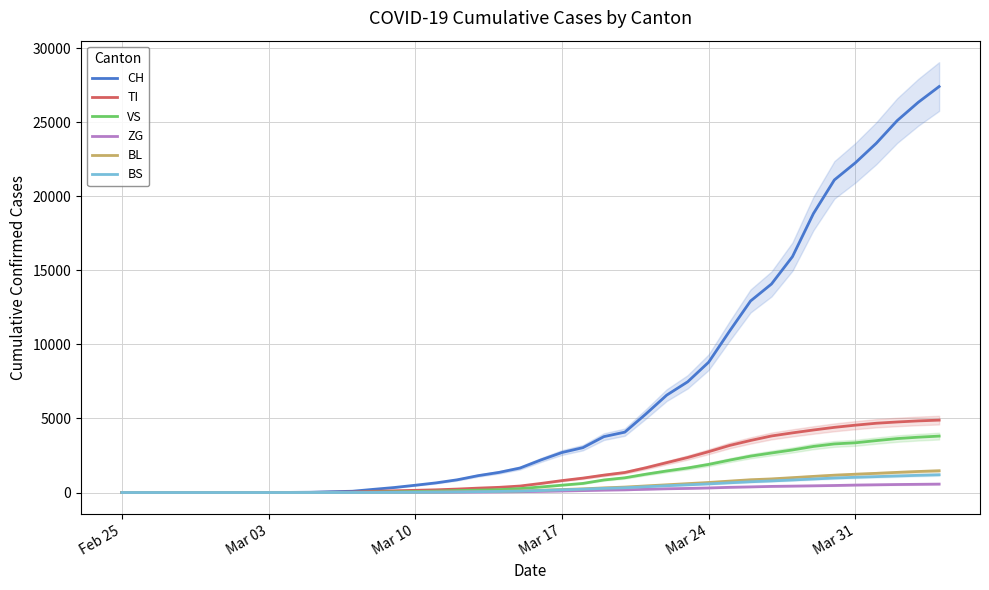

What is the value of the BL point at the 27th from the left?

522